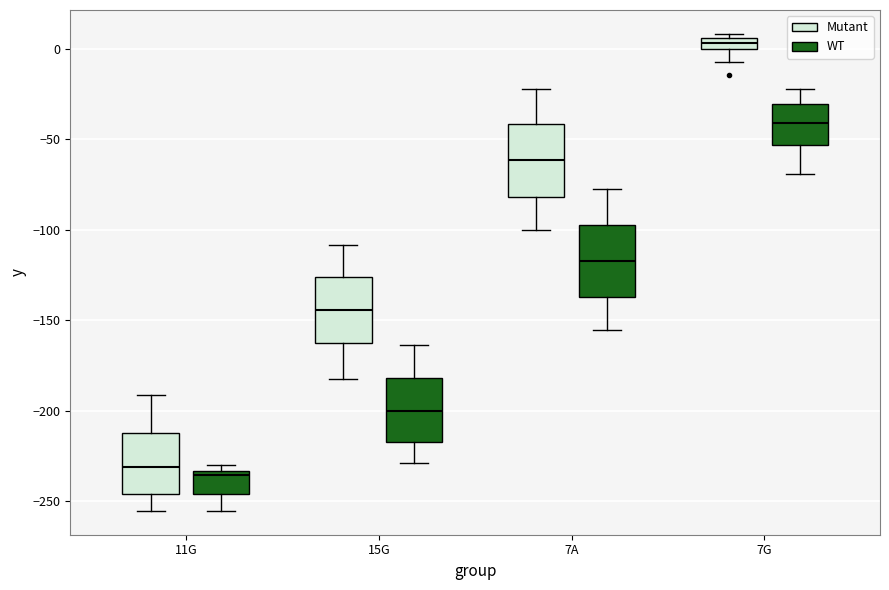

Where is the upper edge of the box for 7A (Mutant) on the y-axis? The values are not printed on the chart, so give them approximately, as read against the axis.

-40